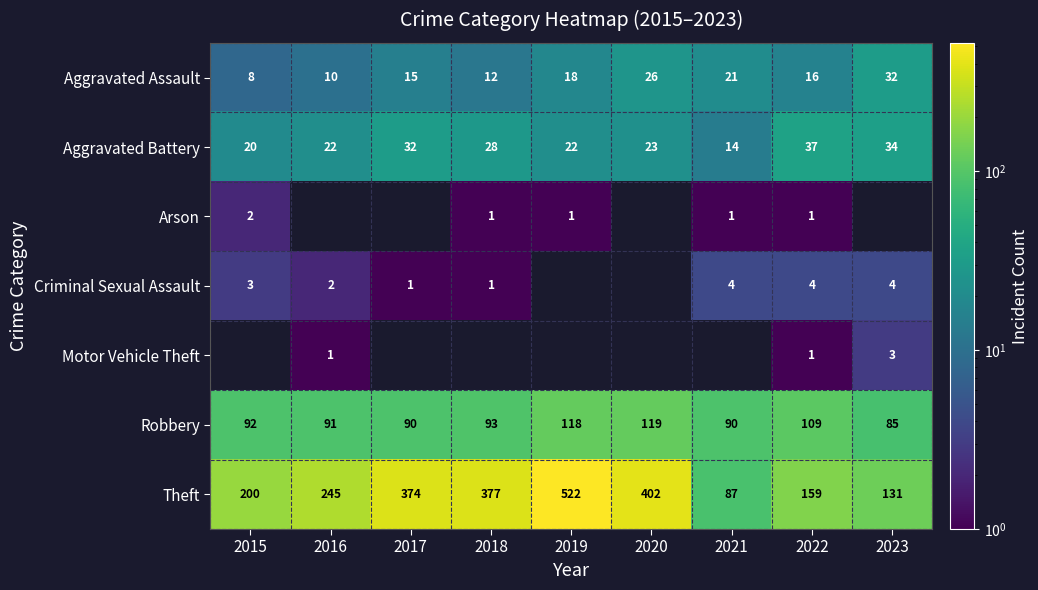

True or false: Robbery has a value of 109 at 2022.

True